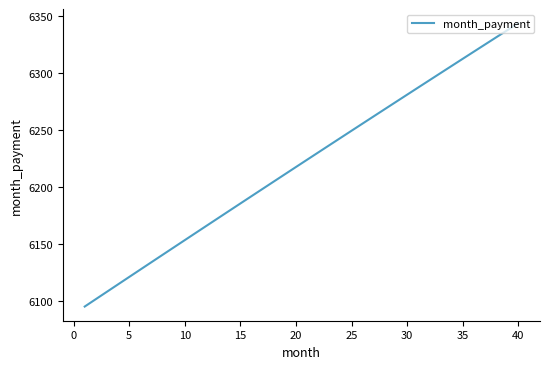

How many lines are shown in the chart?

1